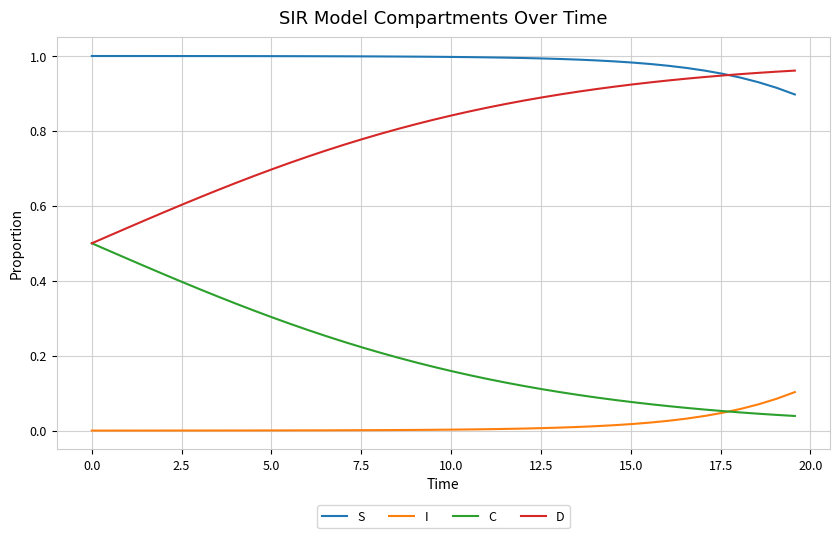

Which series has the largest total across all categories?

S